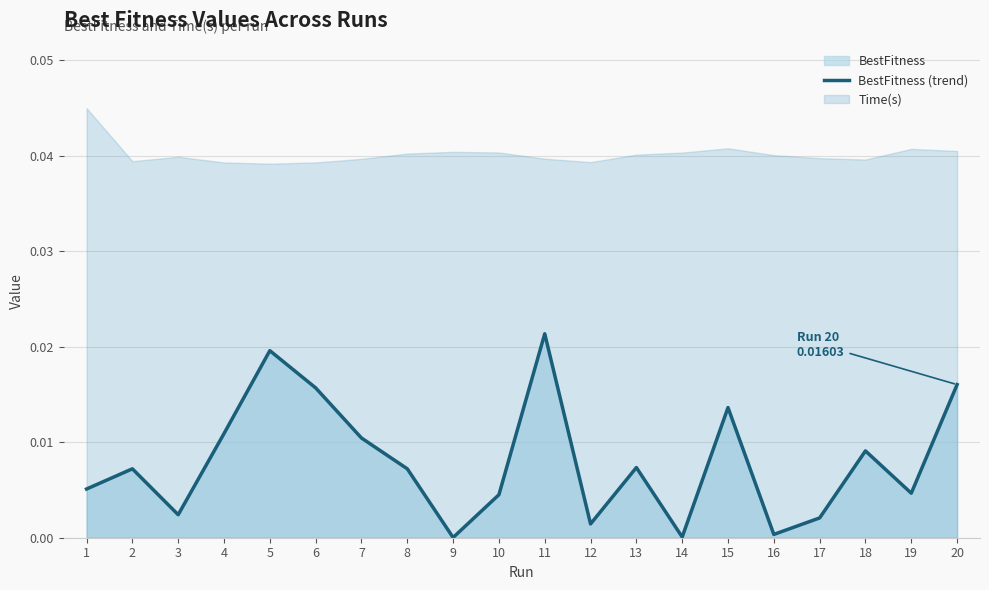

Where is the data nearest to the value 0?

9